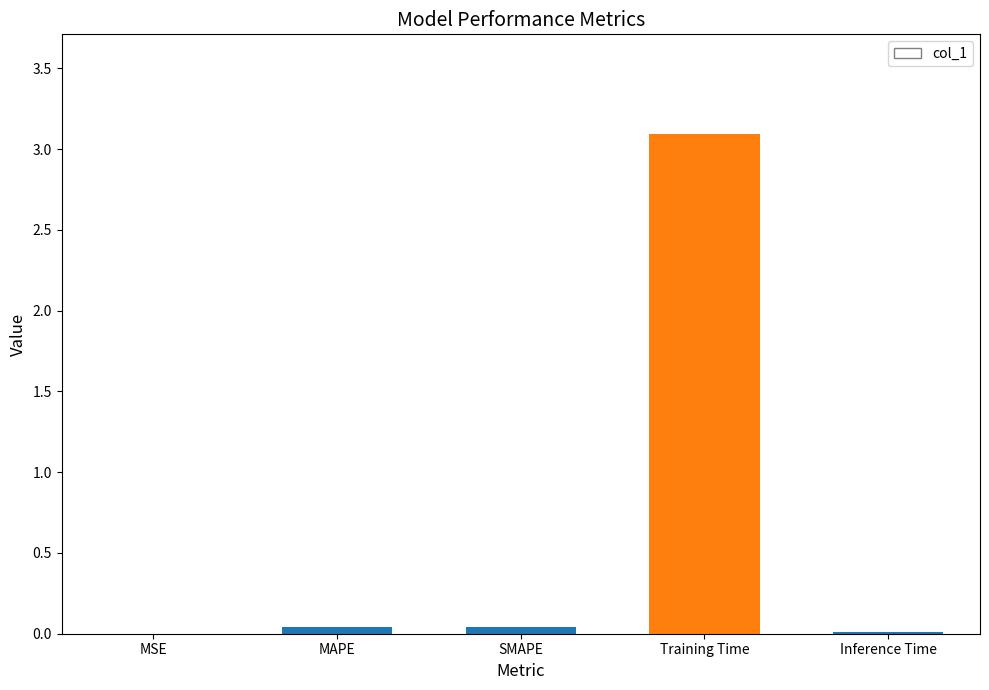

The chart shows a value of 0.0 at MSE. True or false?

True